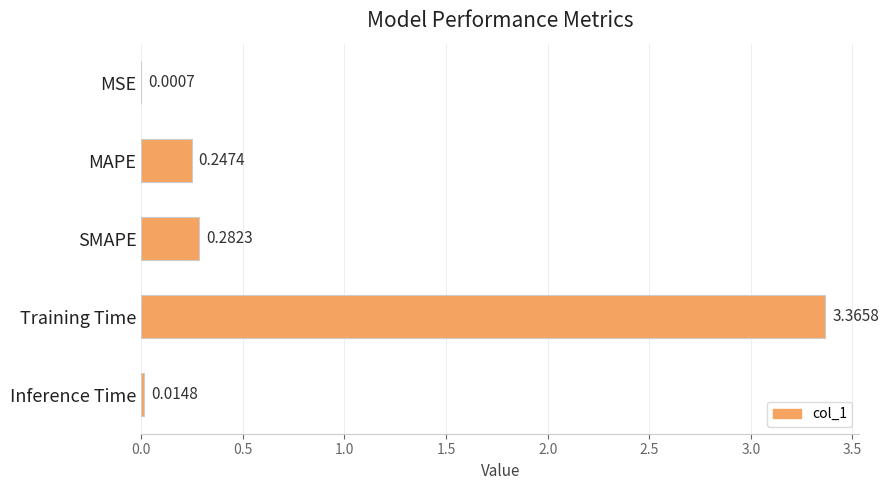

What is the sum of the values at MAPE and Training Time?

3.6